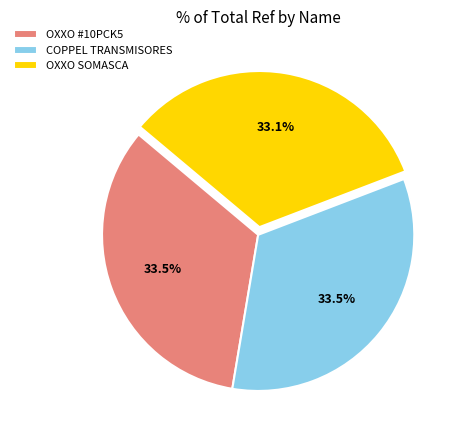

How many segments does this pie chart have?

3